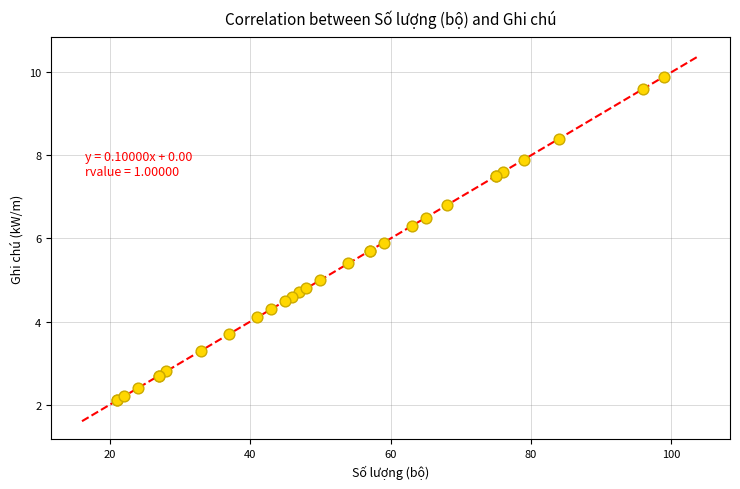

What Y value in the scatter plot is closest to 6?

5.9